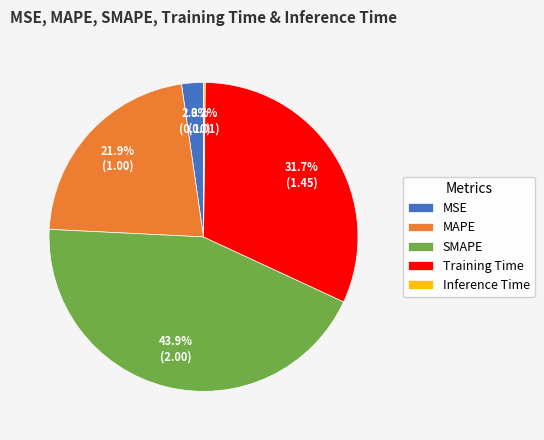

To the nearest percent, what is the average slice percentage?

20%